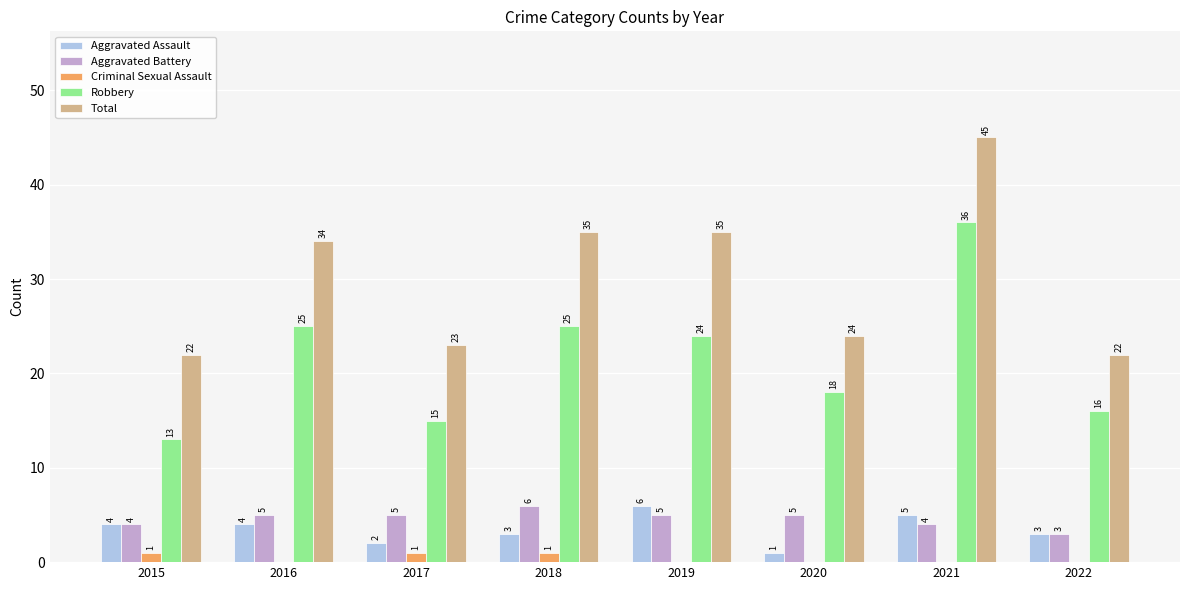

What value does the Robbery series have at 2017?

15